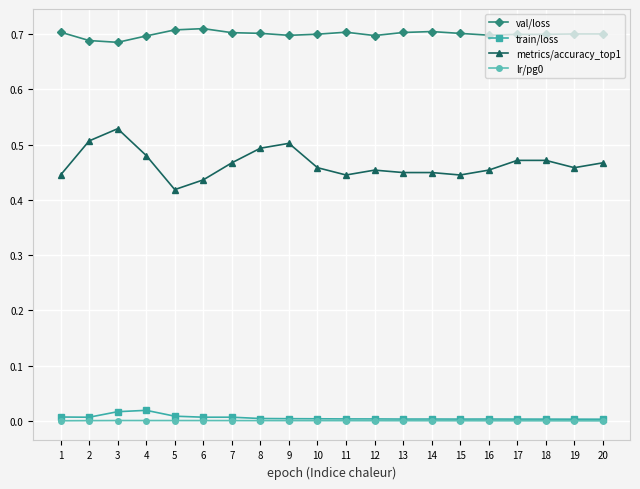

Is this an area chart (filled region under the line)?

No